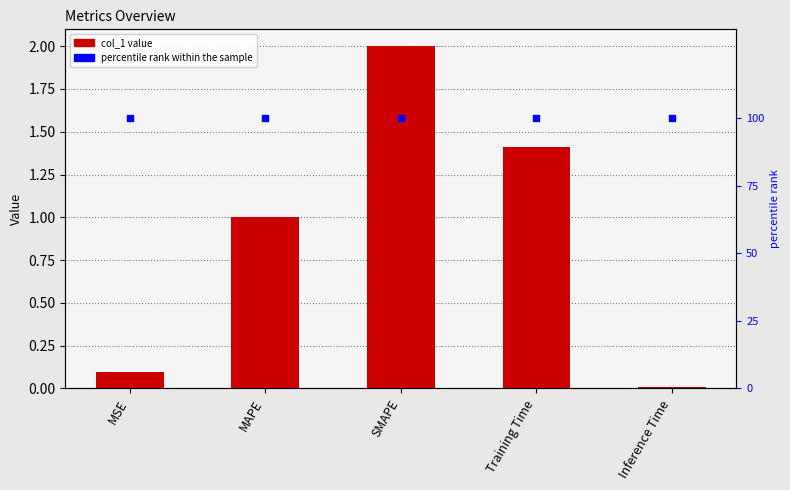

Which series reaches the maximum Y coordinate?

percentile rank within the sample